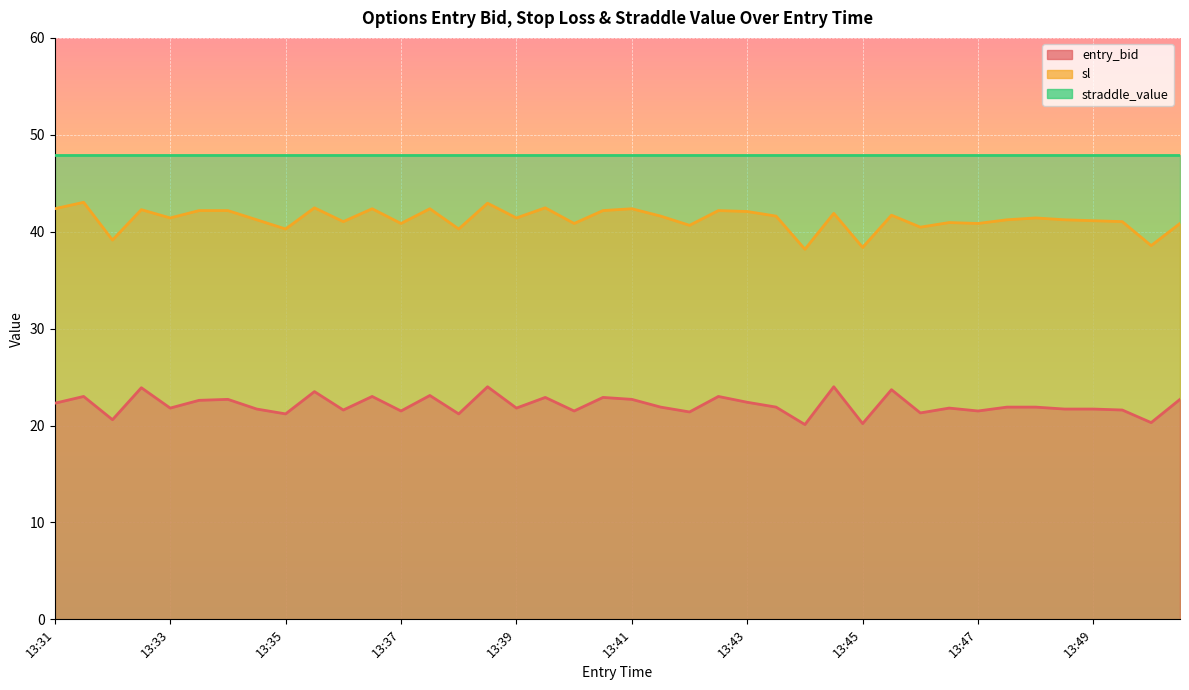

What is the sum of all entry_bid values?

884.5